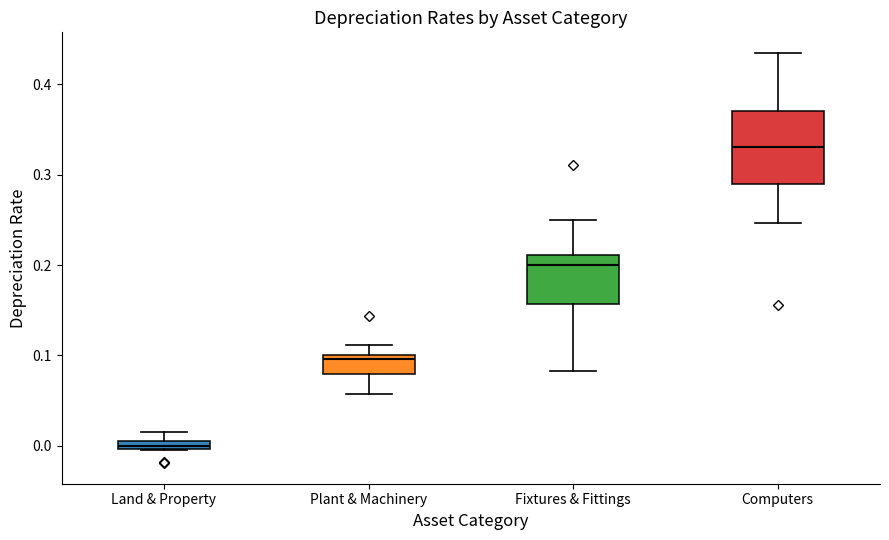

Which box's median line is the highest?

Computers